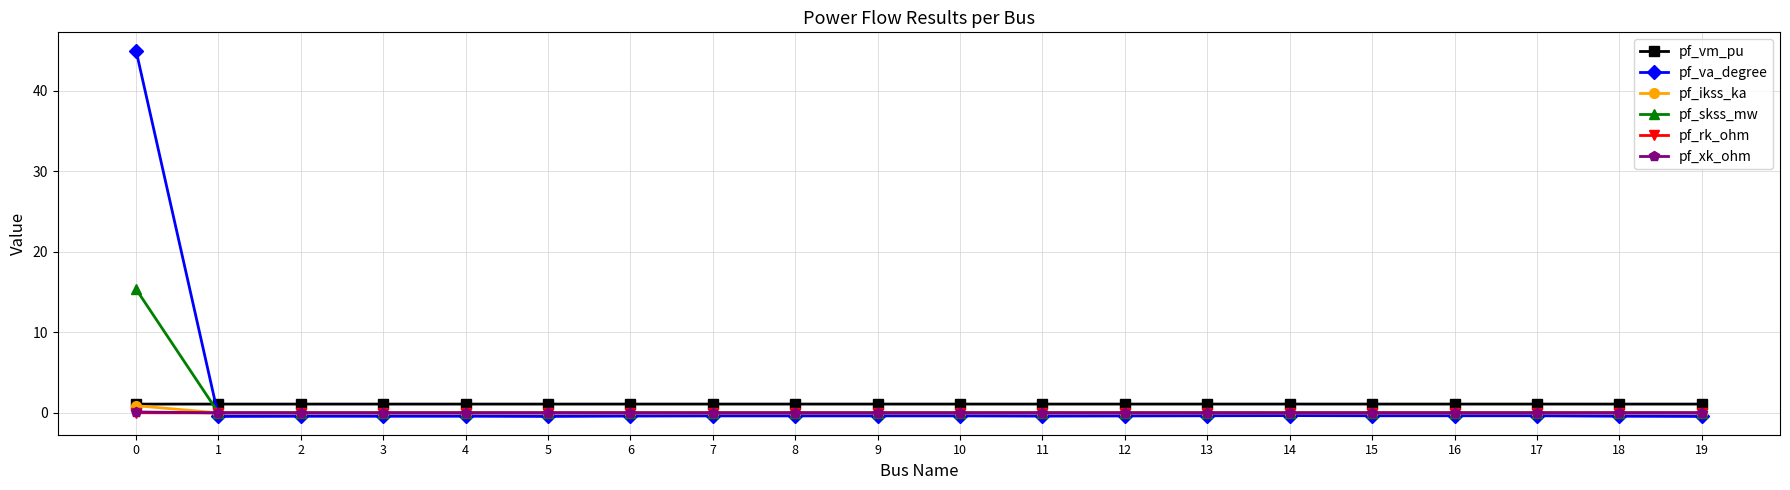

Does the chart have visible grid lines?

Yes